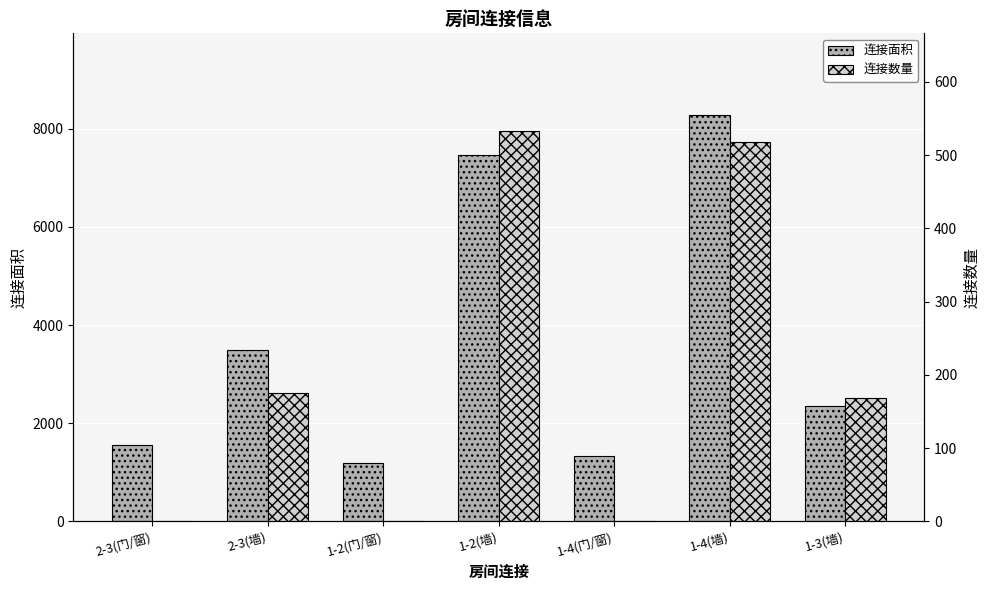

List the series in order of their peak value, highest first.

连接面积, 连接数量